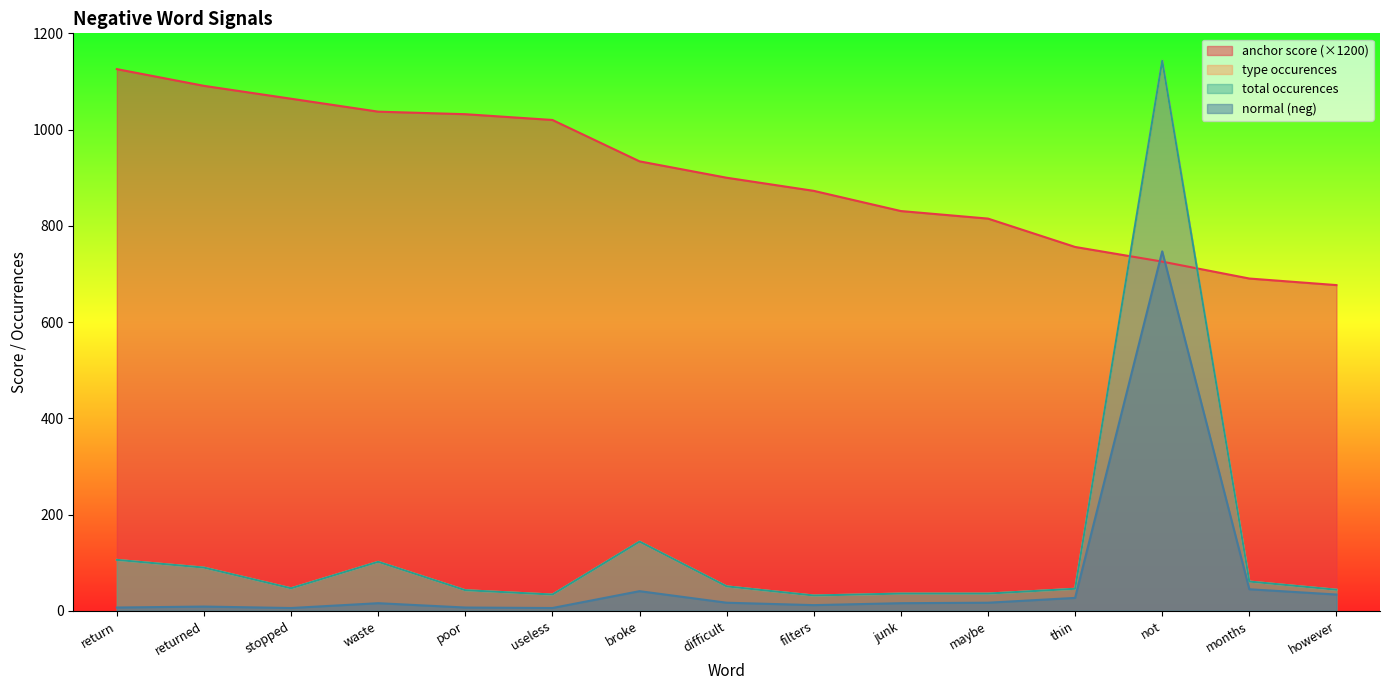

At which category does normal (neg) reach its first local valley?

stopped